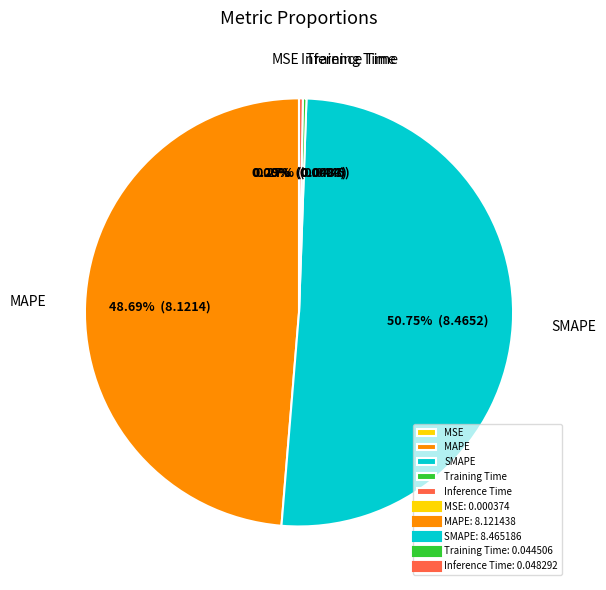

Is it true that Inference Time is 13% of the pie?

False